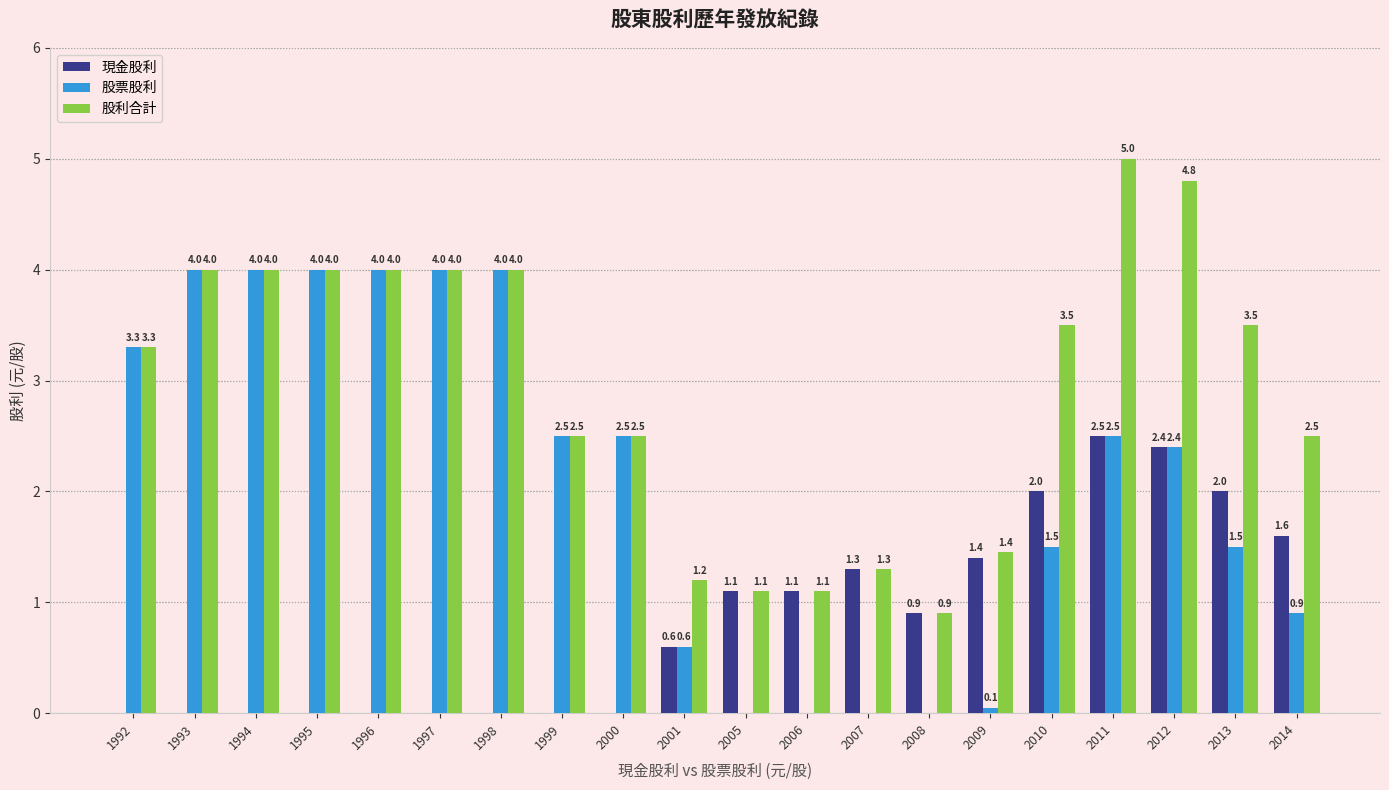

Is the value of 股利合計 at 2006 greater than the value of 股票股利 at 2001?

Yes